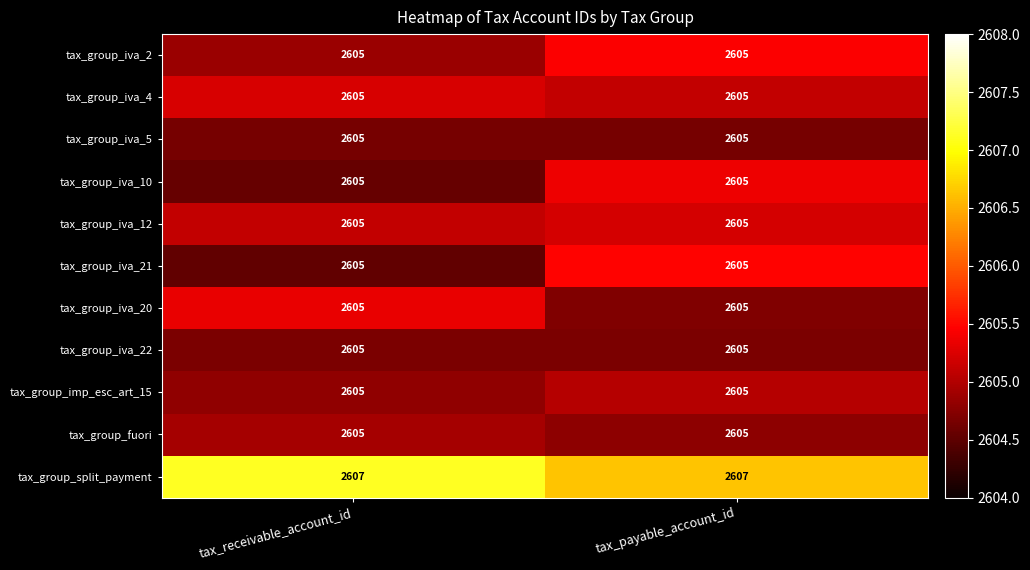

What is the difference between the highest and lowest values at tax_payable_account_id?

2